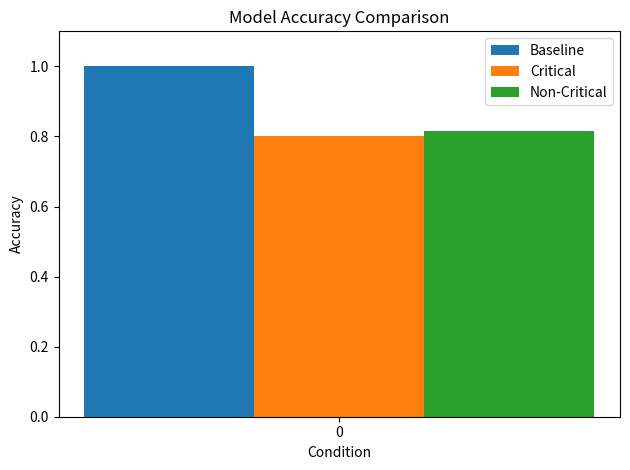

Is it true that Non-Critical equals 1.1 at 0?

False